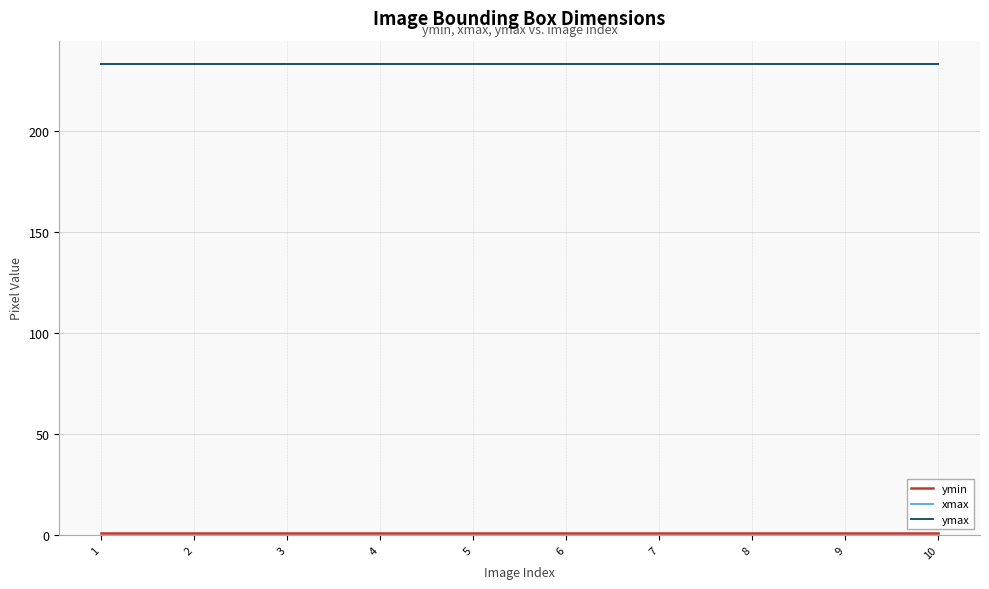

What is the value of the xmax point at the 3rd from the left?

233